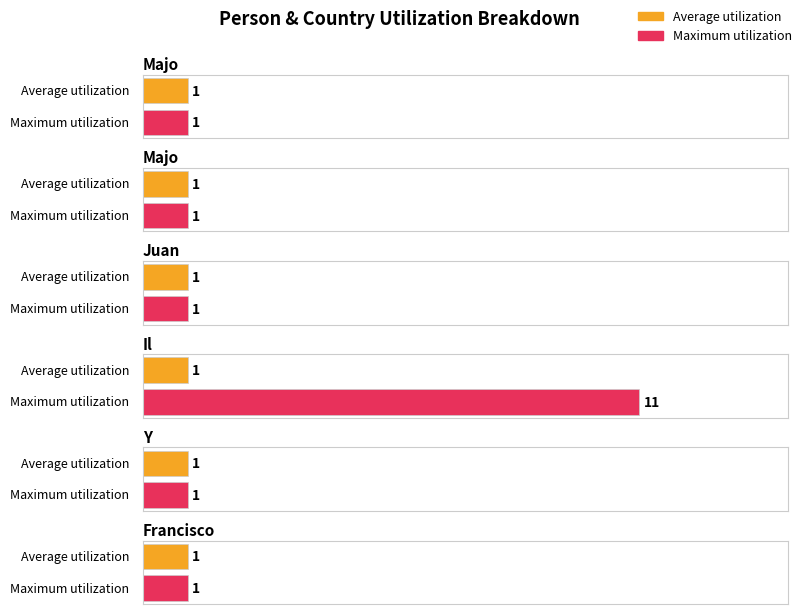

What is the minimum value shown in the chart?

1